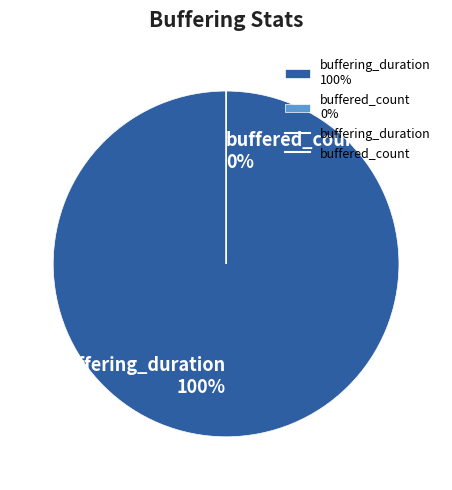

To the nearest percent, what is the average slice percentage?

50%